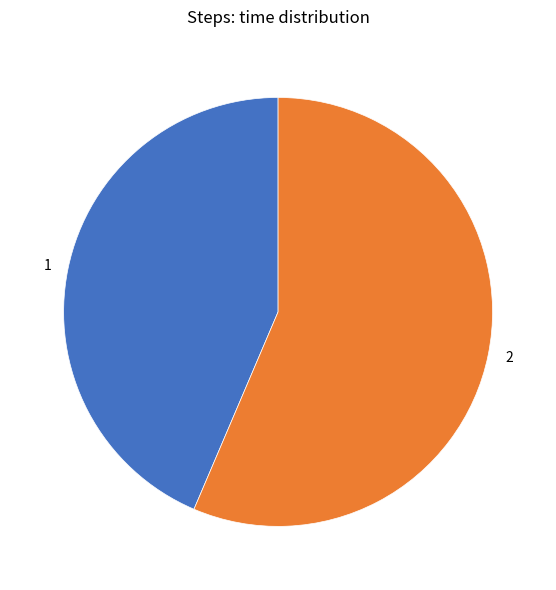

Does 1 represent more than half of the total?

No